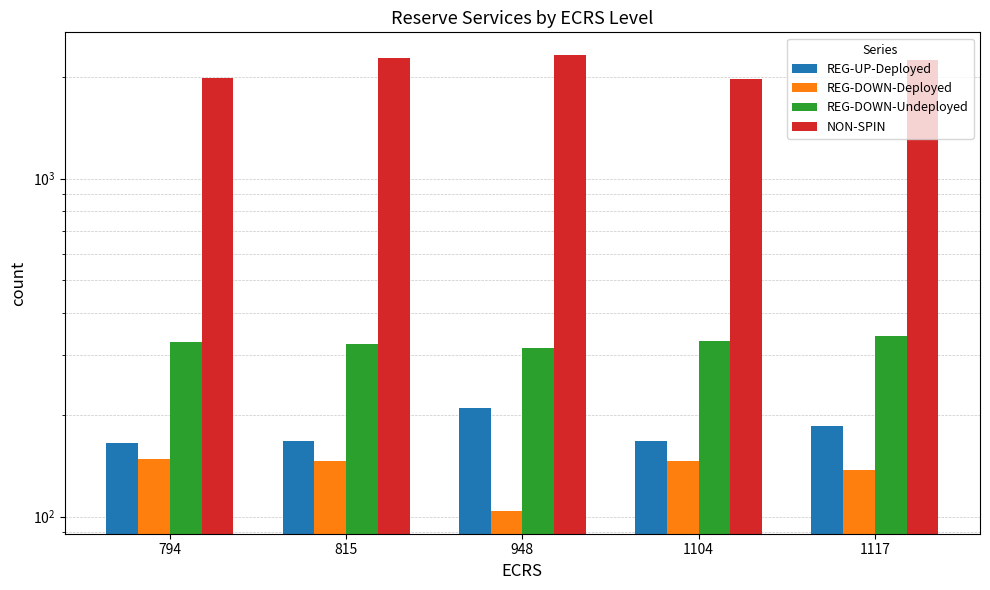

Reading left to right, list all the values displayed in this chart.

REG-UP-Deployed: 794=165	815=168	948=210	1104=168	1117=185
REG-DOWN-Deployed: 794=148	815=146	948=104	1104=146	1117=137
REG-DOWN-Undeployed: 794=329	815=325	948=316	1104=330	1117=343
NON-SPIN: 794=1989	815=2275	948=2320	1104=1978	1117=2248